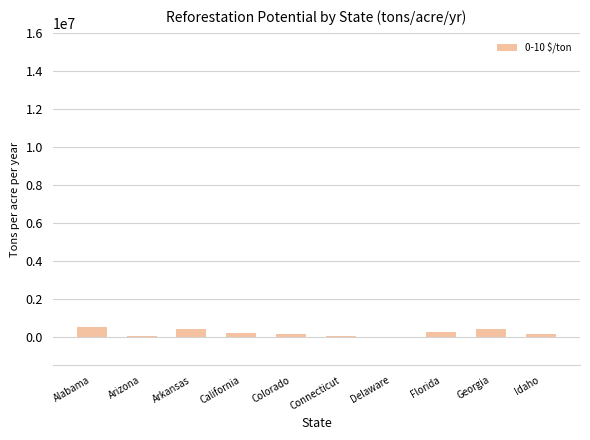

True or false: the data shows 194039.6 at California.

True